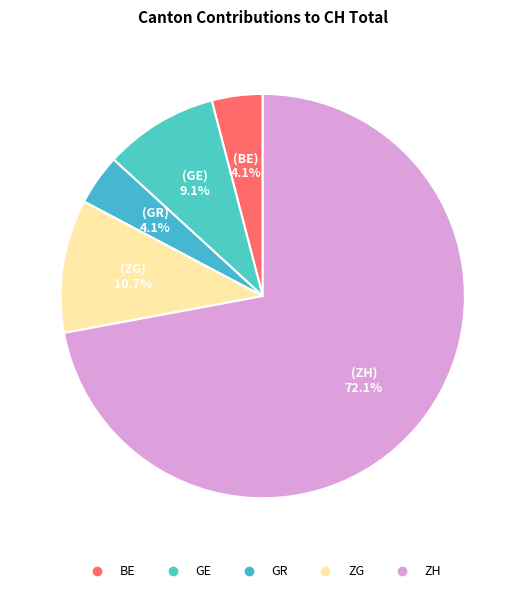

How many segments does this pie chart have?

5